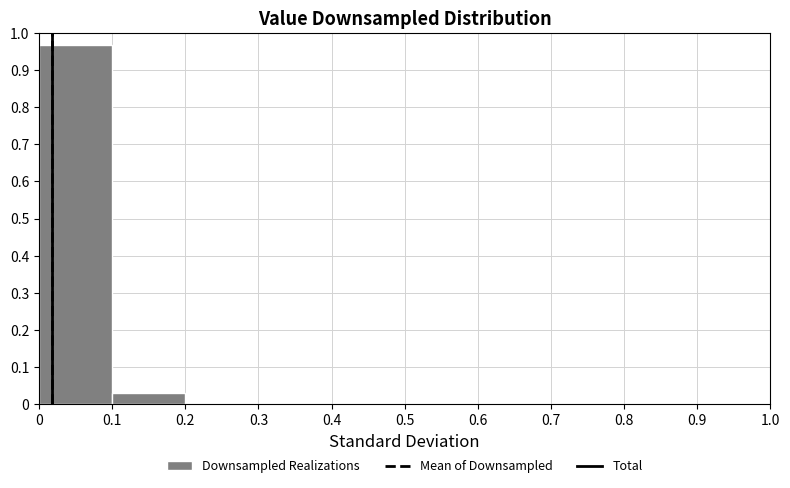

Reading left to right, transcribe this chart: for each bar, give the range it covers on the x-axis and its height. The values are not printed on the chart, so give them approximately, as read against the axis.

0 to 0.1: 0.97
0.1 to 0.2: 0.03
0.2 to 0.3: 0
0.3 to 0.4: 0
0.4 to 0.5: 0
0.5 to 0.6: 0
0.6 to 0.7: 0
0.7 to 0.8: 0
0.8 to 0.9: 0
0.9 to 1.0: 0